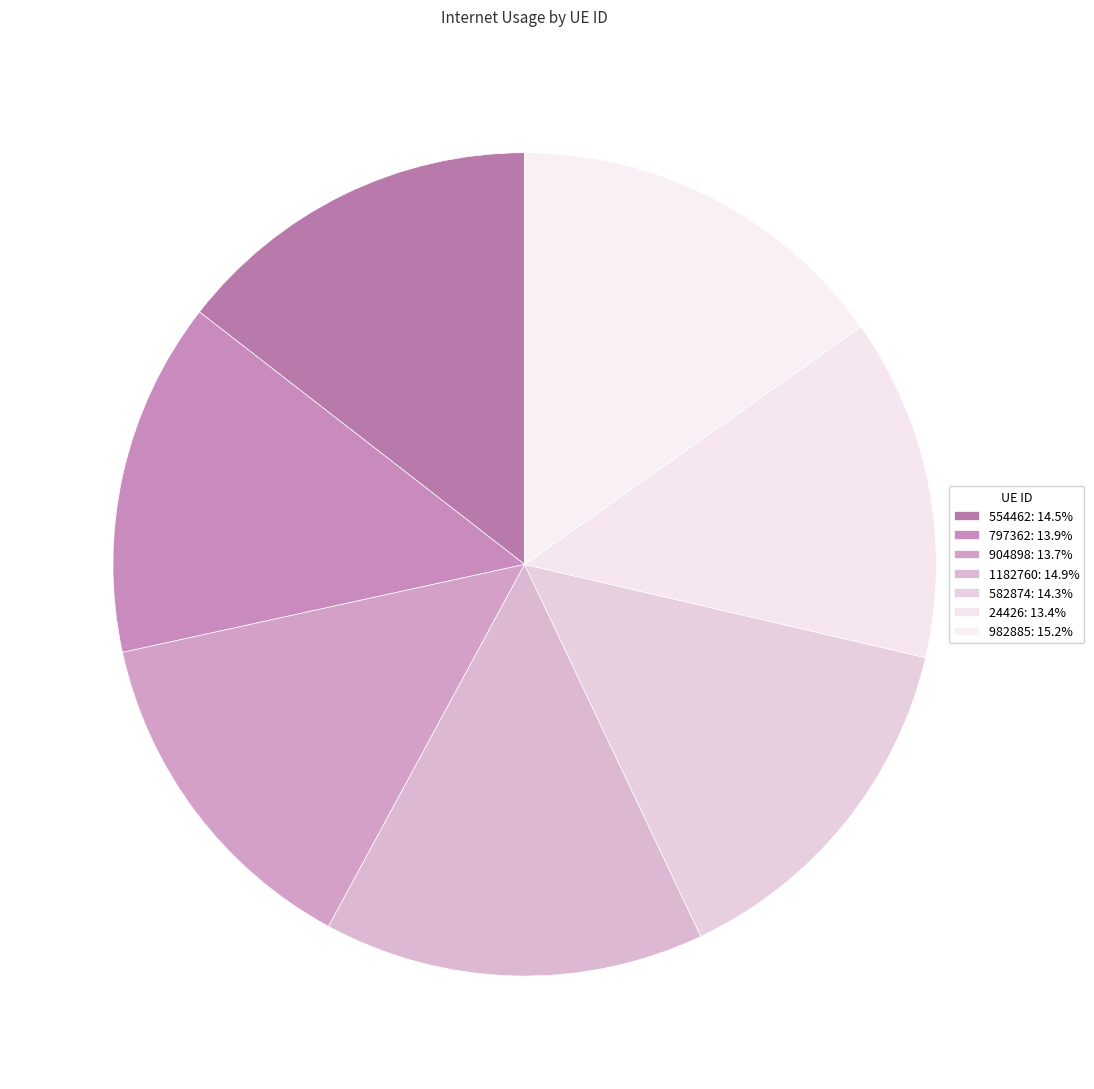

Does 982885 represent more than half of the total?

No